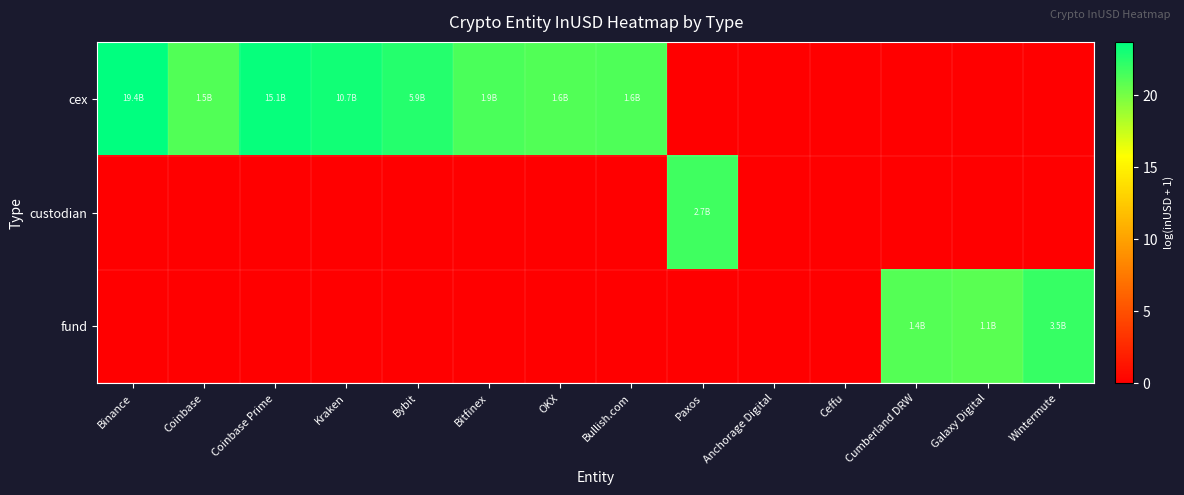

Which has a higher value, Coinbase Prime or Bitfinex?

Coinbase Prime